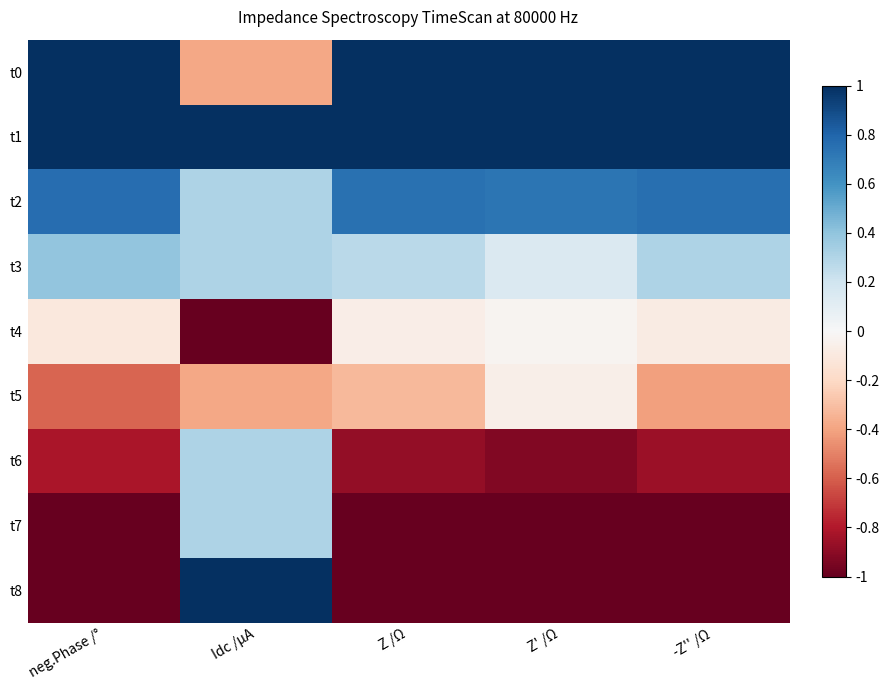

What is the maximum value shown in the chart?

1.0